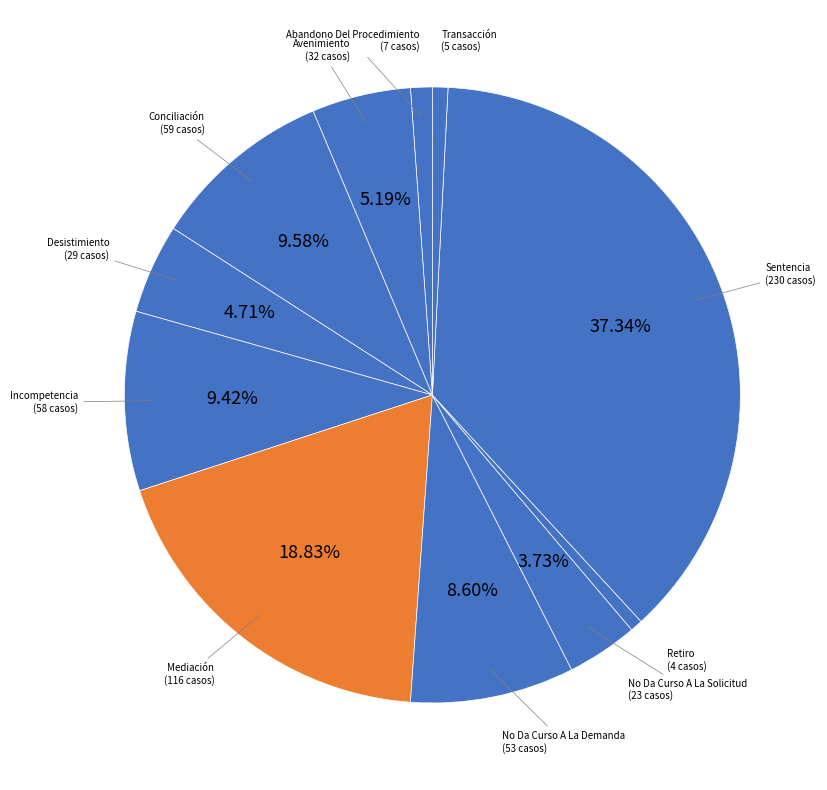

How many segments does this pie chart have?

11